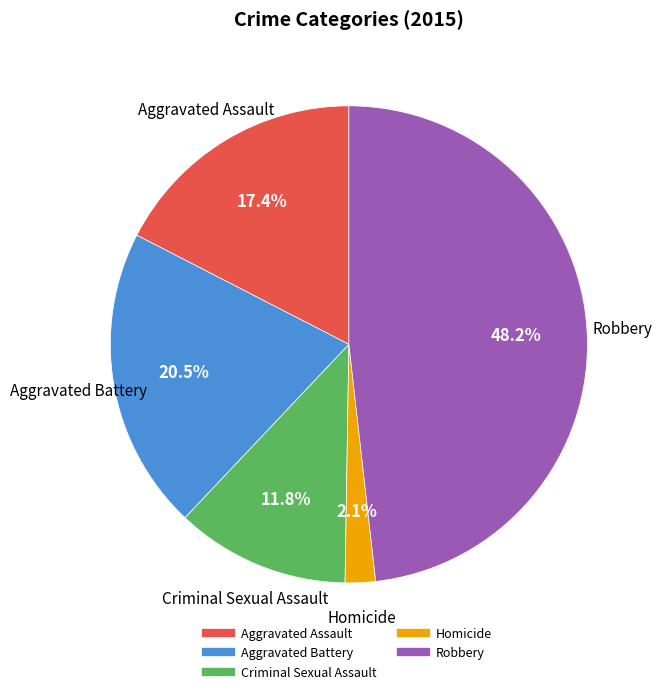

Is it true that Robbery is 59% of the pie?

False